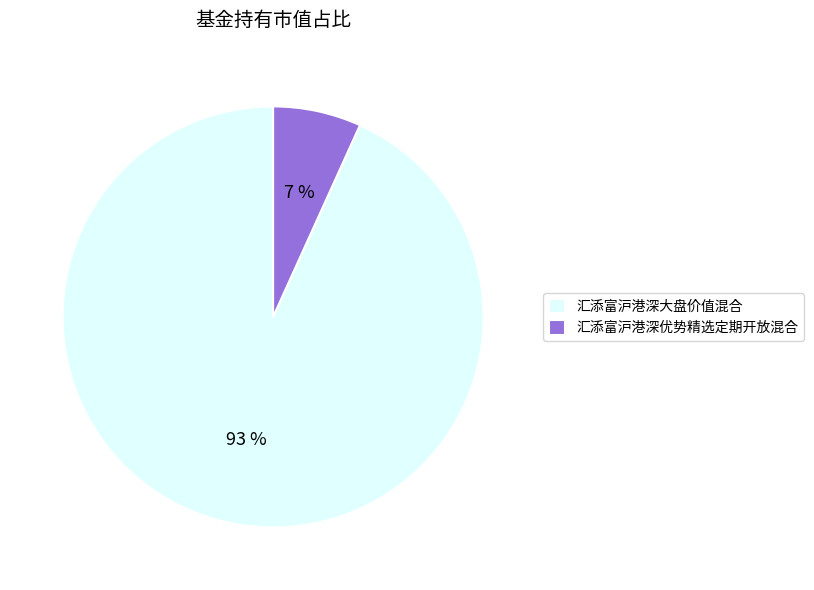

Is there a majority slice in this chart?

Yes